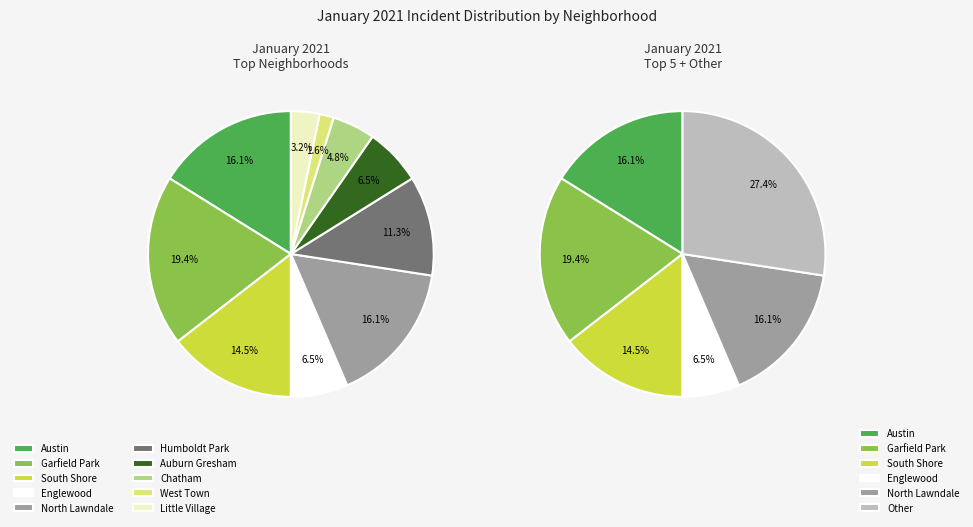

How many segments does this pie chart have?

10